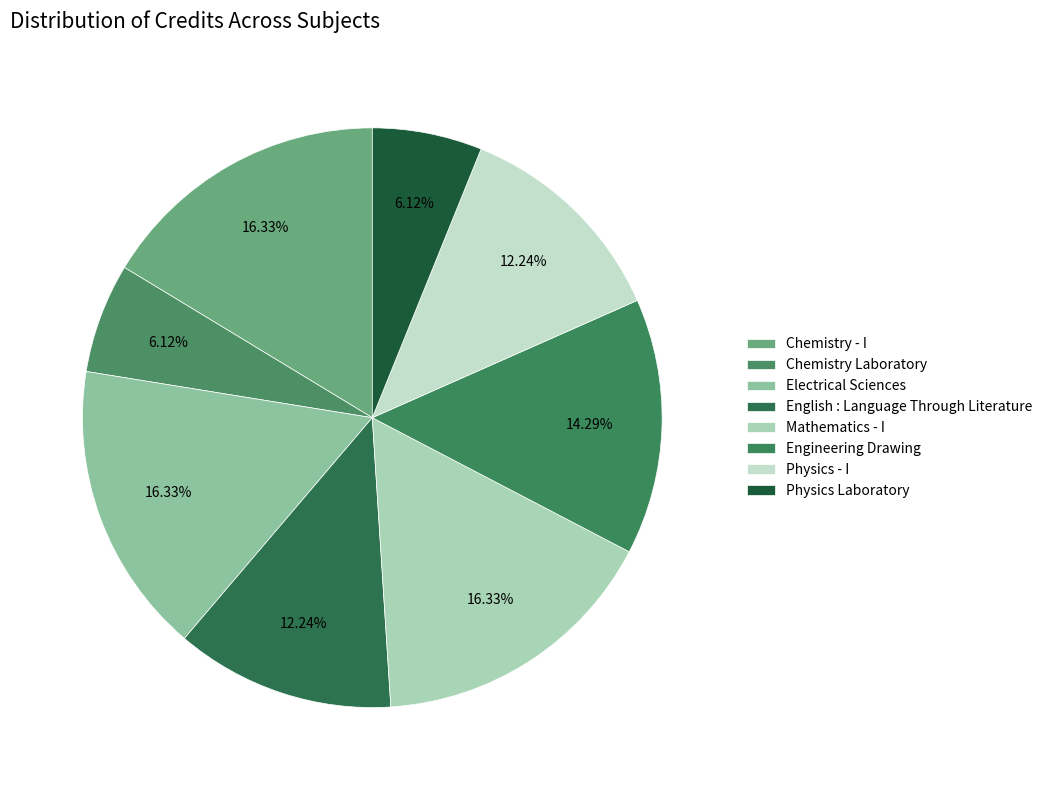

How many segments does this pie chart have?

8